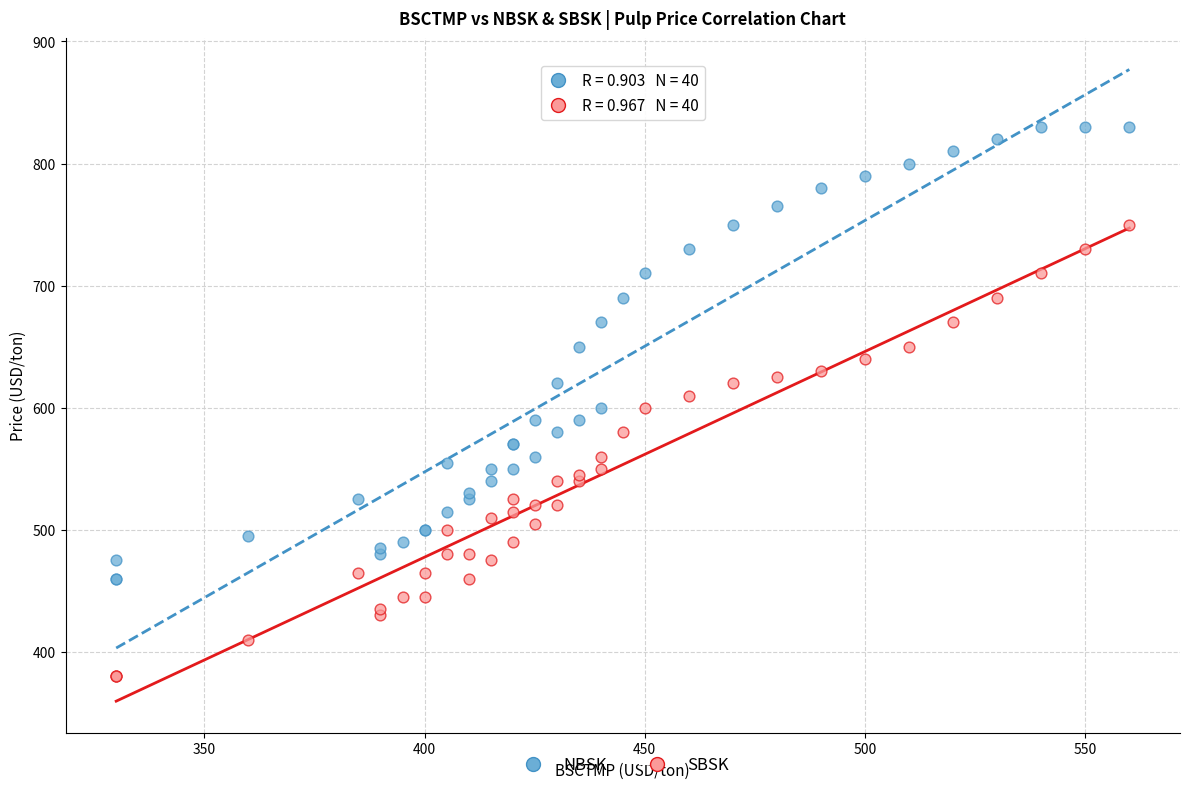

What is the X range (max minus min) for the scatter plot?

230